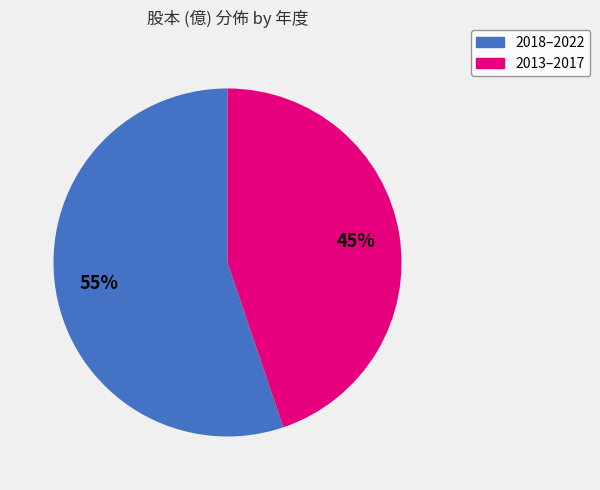

To the nearest percent, what is the difference between the largest and smallest slice percentages?

10%